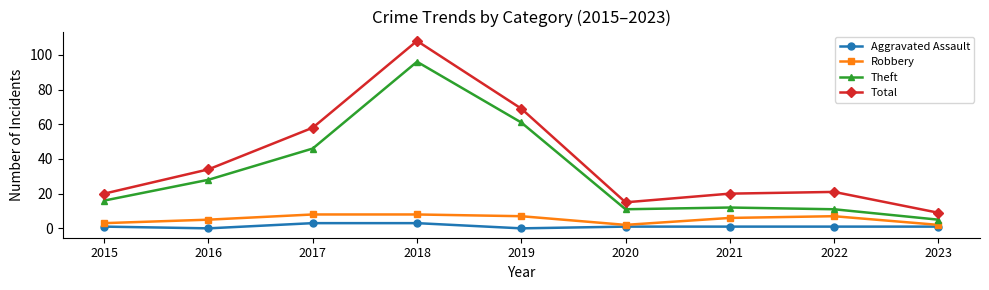

What are all the series names shown in the legend?

Aggravated Assault, Robbery, Theft, Total